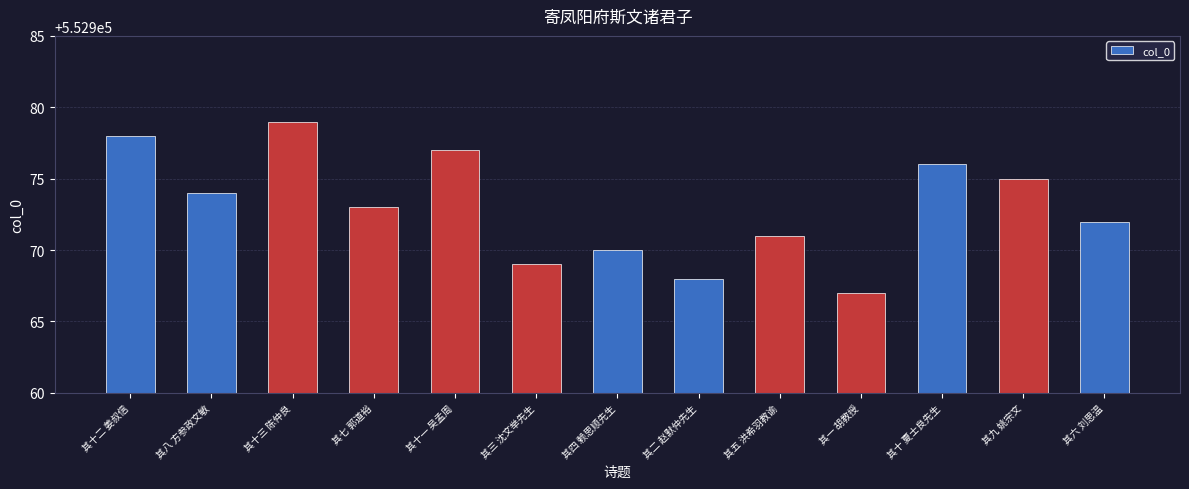

Which label corresponds to the smallest value in the chart?

其一 胡教授